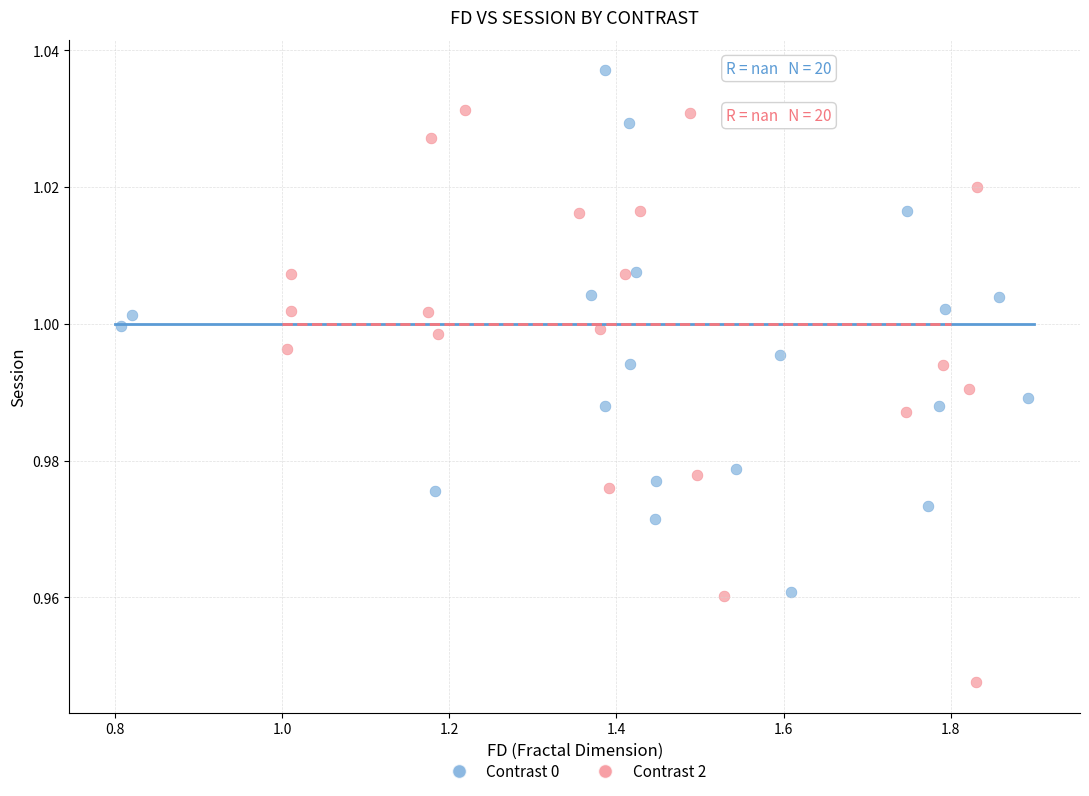

Which series has the largest Y range (max minus min)?

Contrast 2